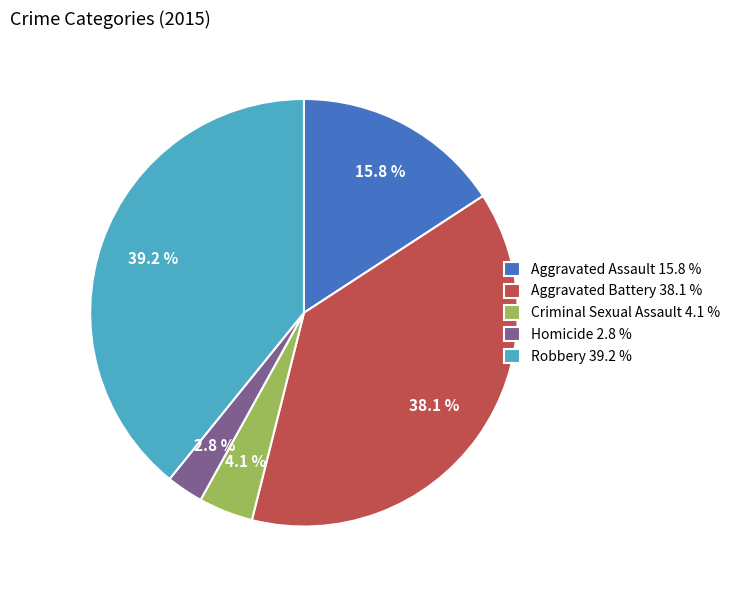

Which category has the biggest portion of the pie?

Robbery